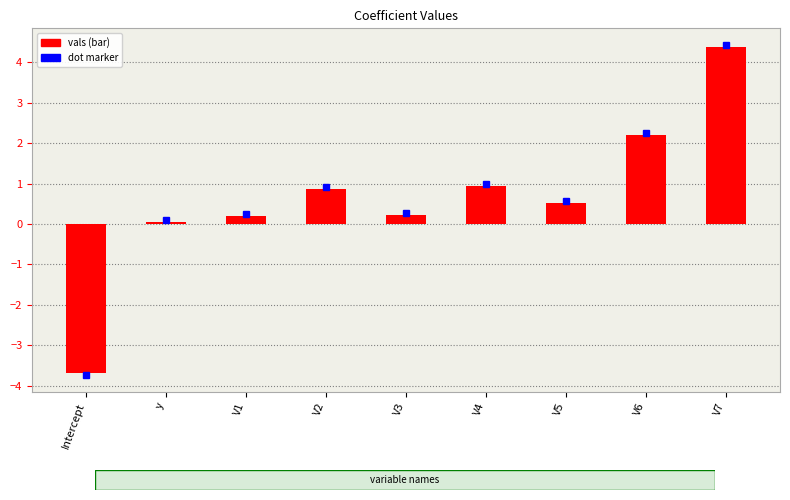

Which label corresponds to the smallest value in the chart?

Intercept